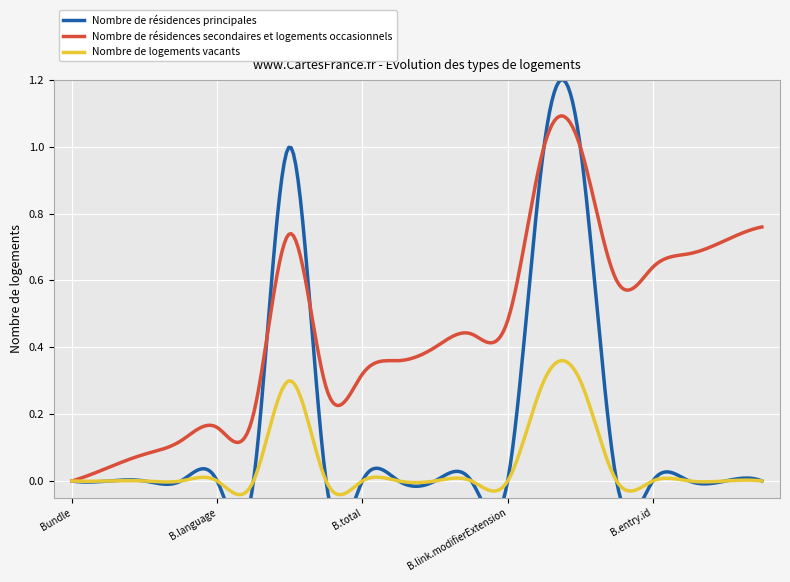

The Nombre de résidences principales series shows 0 at 0. True or false?

True